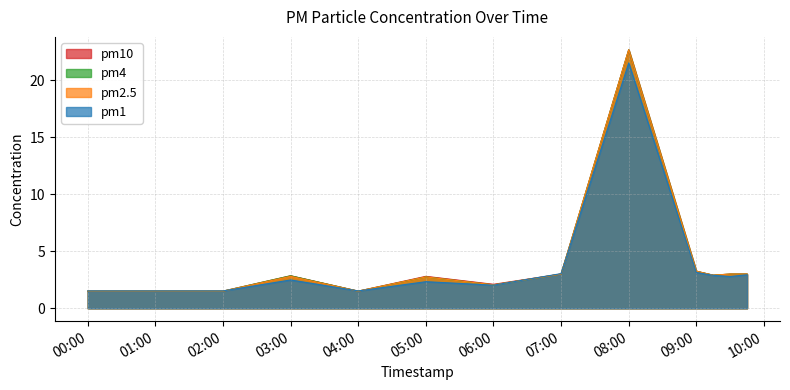

Does the chart have visible grid lines?

Yes